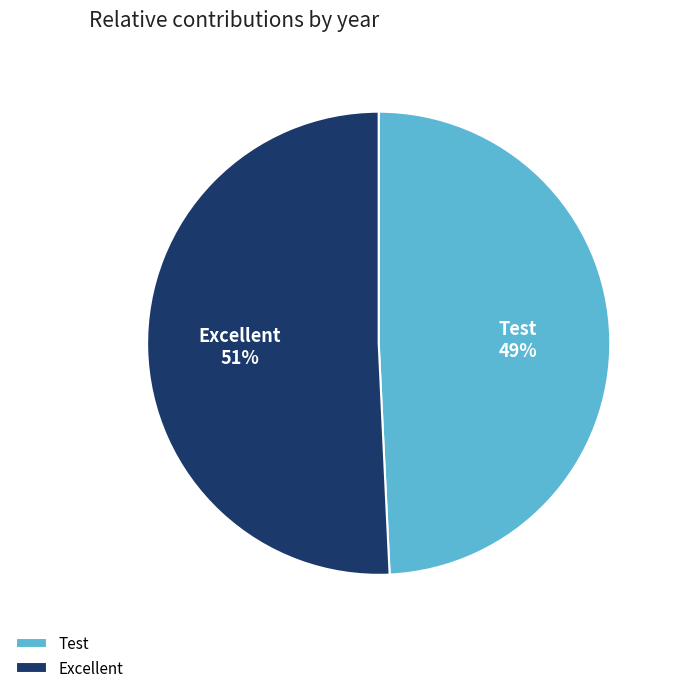

Rank the categories by value from highest to lowest.

Excellent, Test